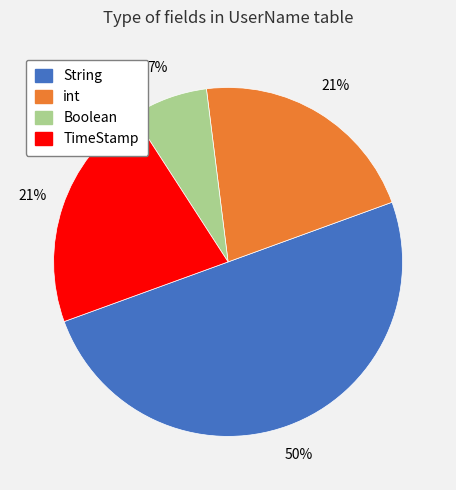

To the nearest percent, what is the average slice percentage?

25%